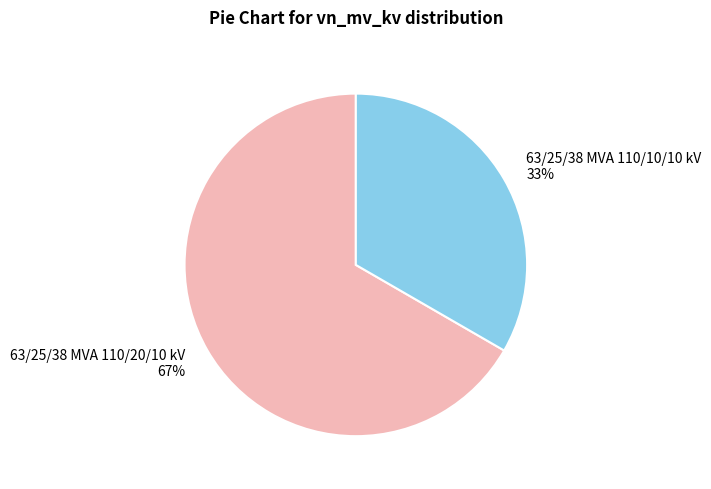

What is the ratio of the value at 63/25/38 MVA 110/10/10 kV to the value at 63/25/38 MVA 110/20/10 kV?

0.5